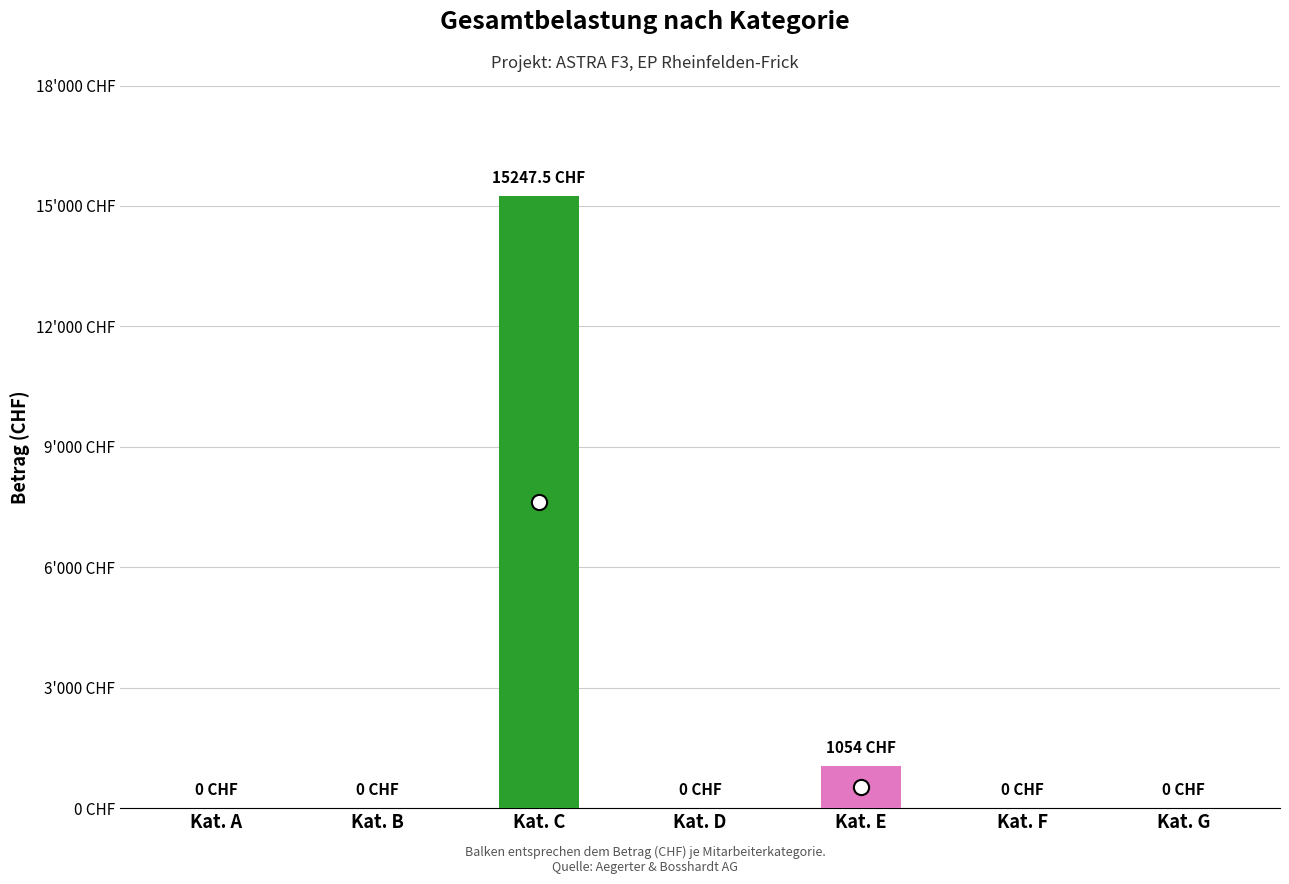

At how many categories does at least one series exceed 7498?

1